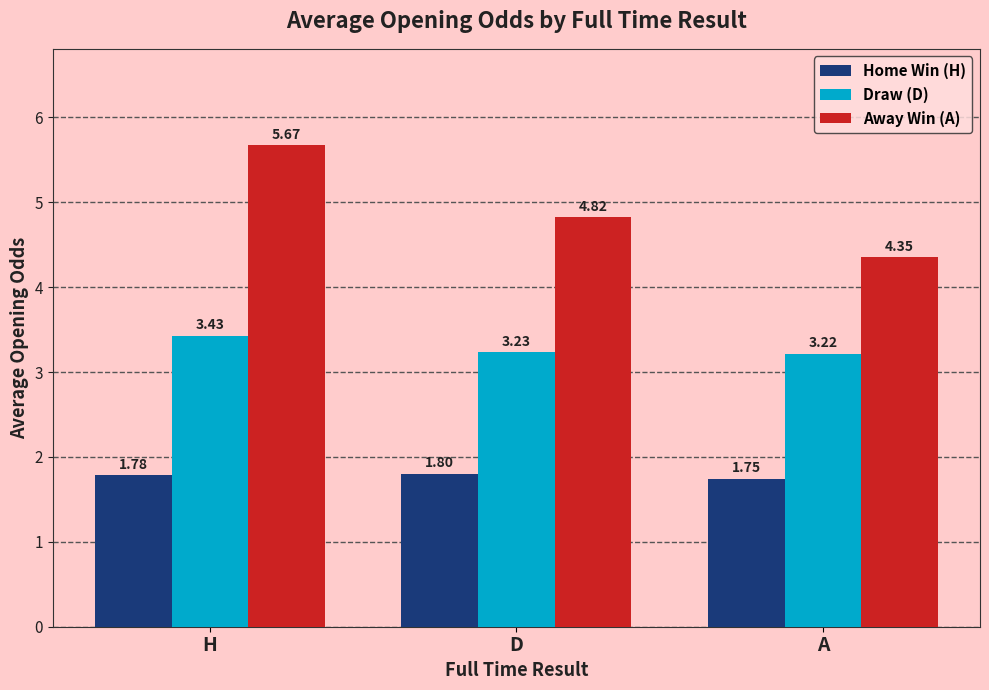

What is the average value of the Draw (D) series?

3.3